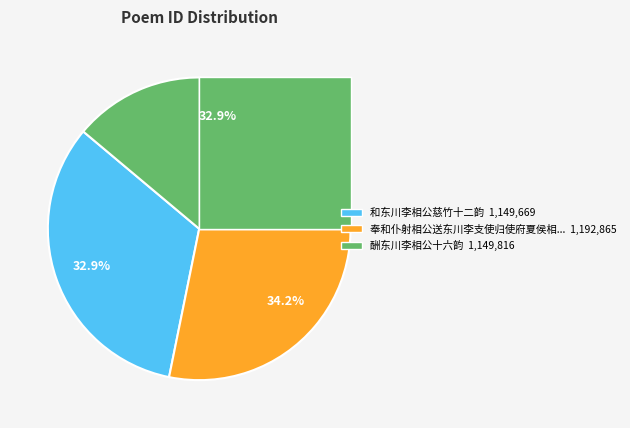

How much of the chart is everything except 酬东川李相公十六韵?

67.1%